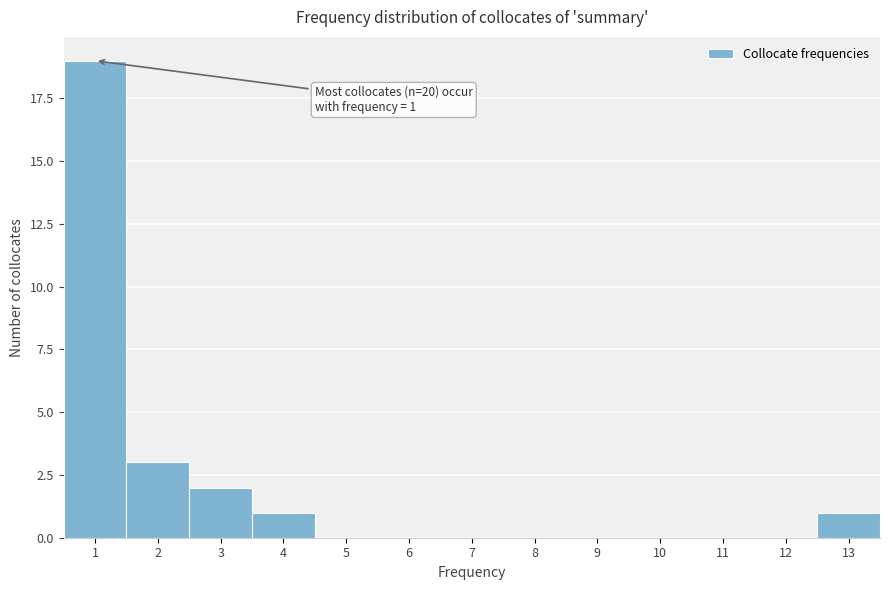

Which range on the x-axis has the tallest bar?

0.5 to 1.5